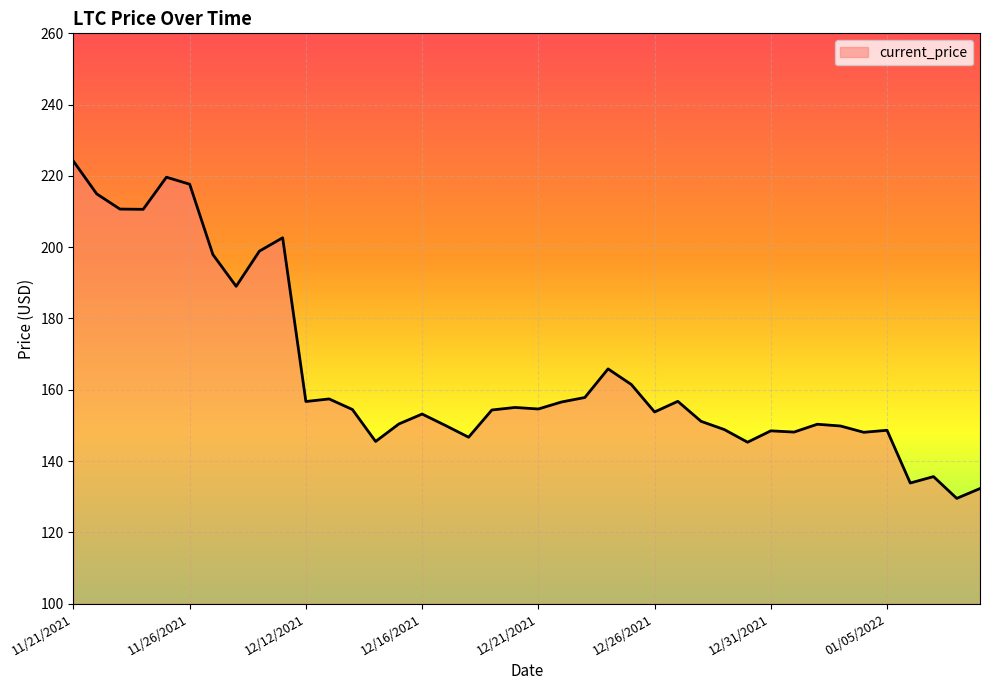

What is the difference between the maximum and minimum values?

94.6